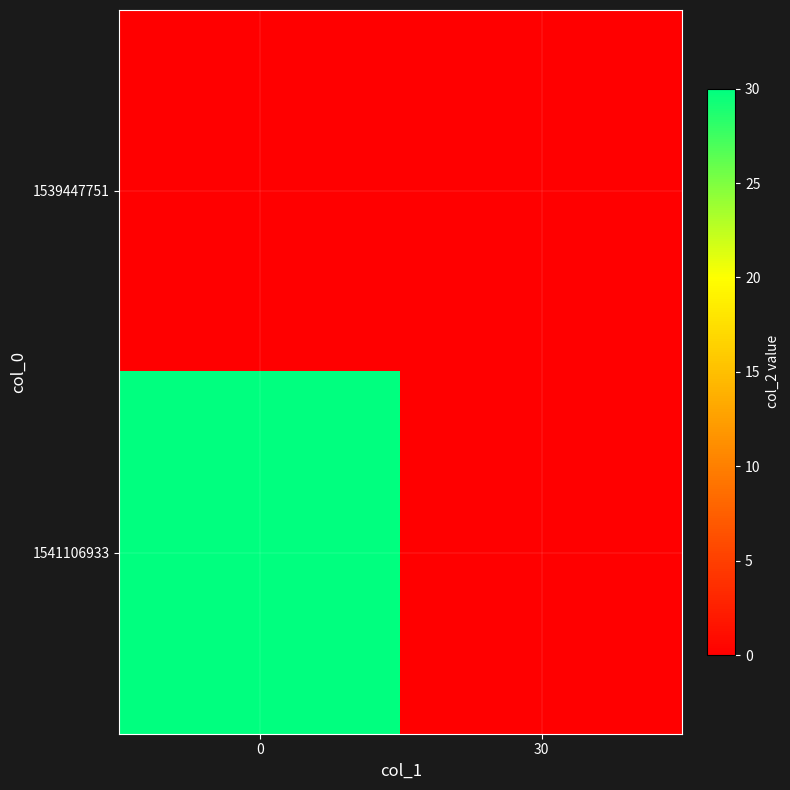

At how many categories does at least one series exceed 4?

1